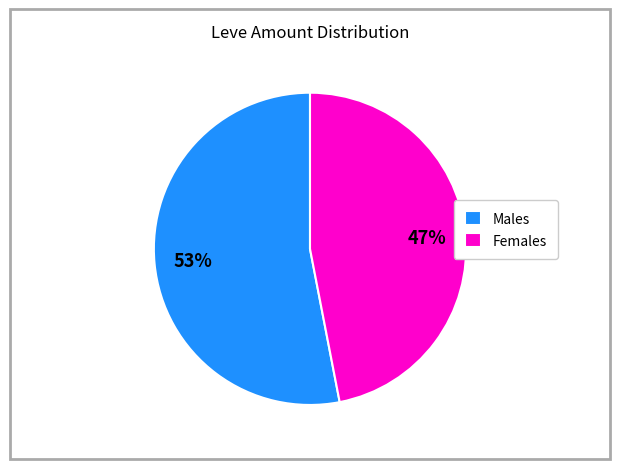

What percentage is the Males slice, to the nearest percent?

53%